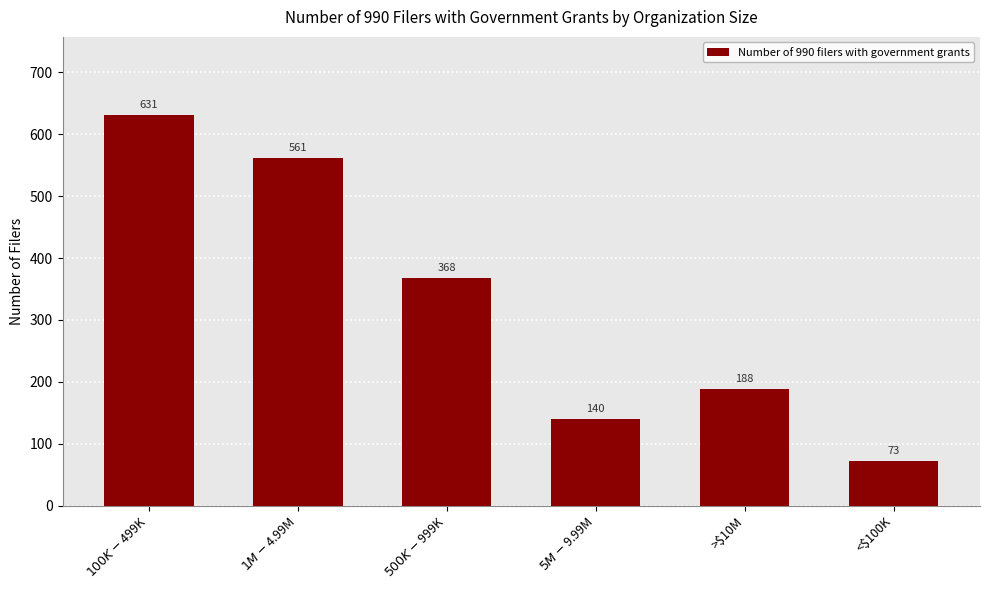

Which label corresponds to the largest value in the chart?

$100K-$499K